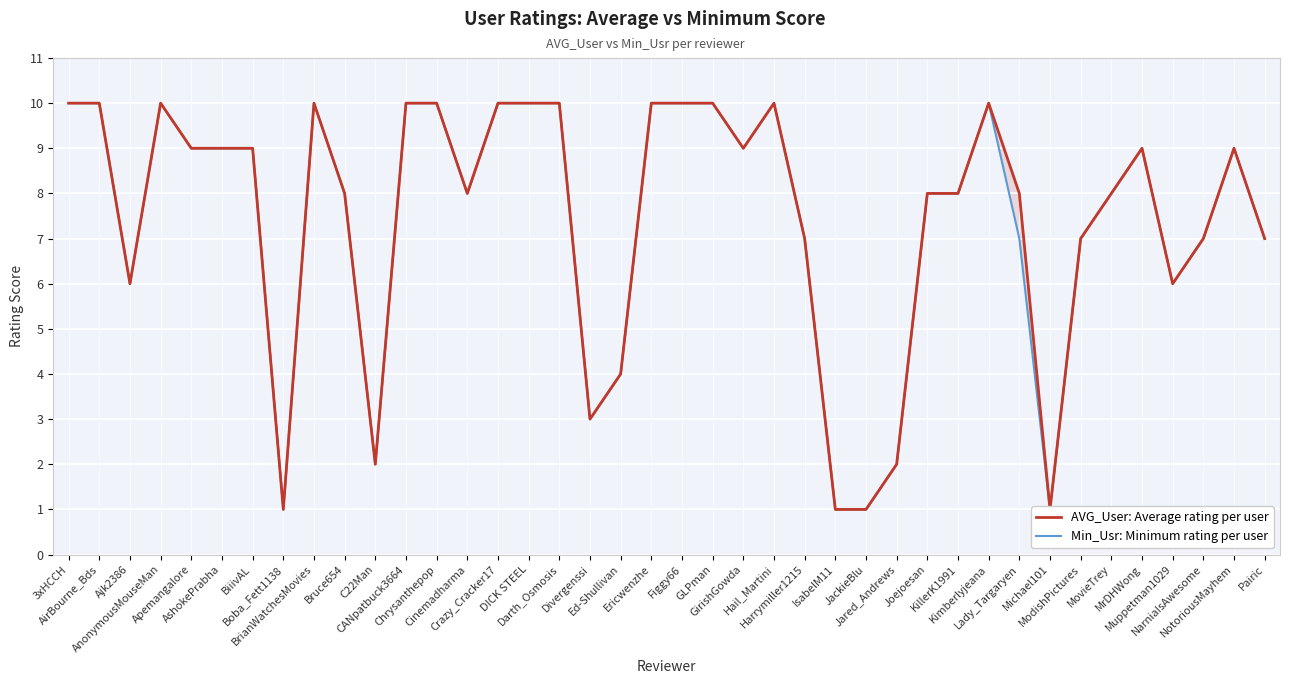

Is the value of AVG_User: Average rating per user at Harrymiller1215 greater than the value of Min_Usr: Minimum rating per user at Bruce654?

No